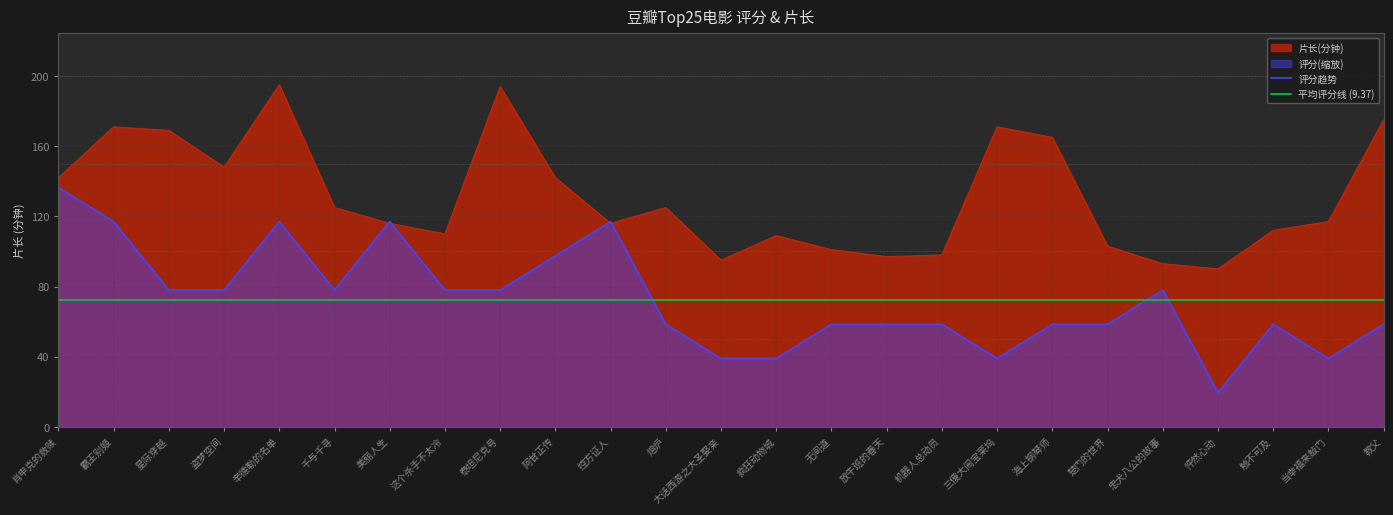

True or false: 评分 has a value of 26.3 at 怦然心动.

False